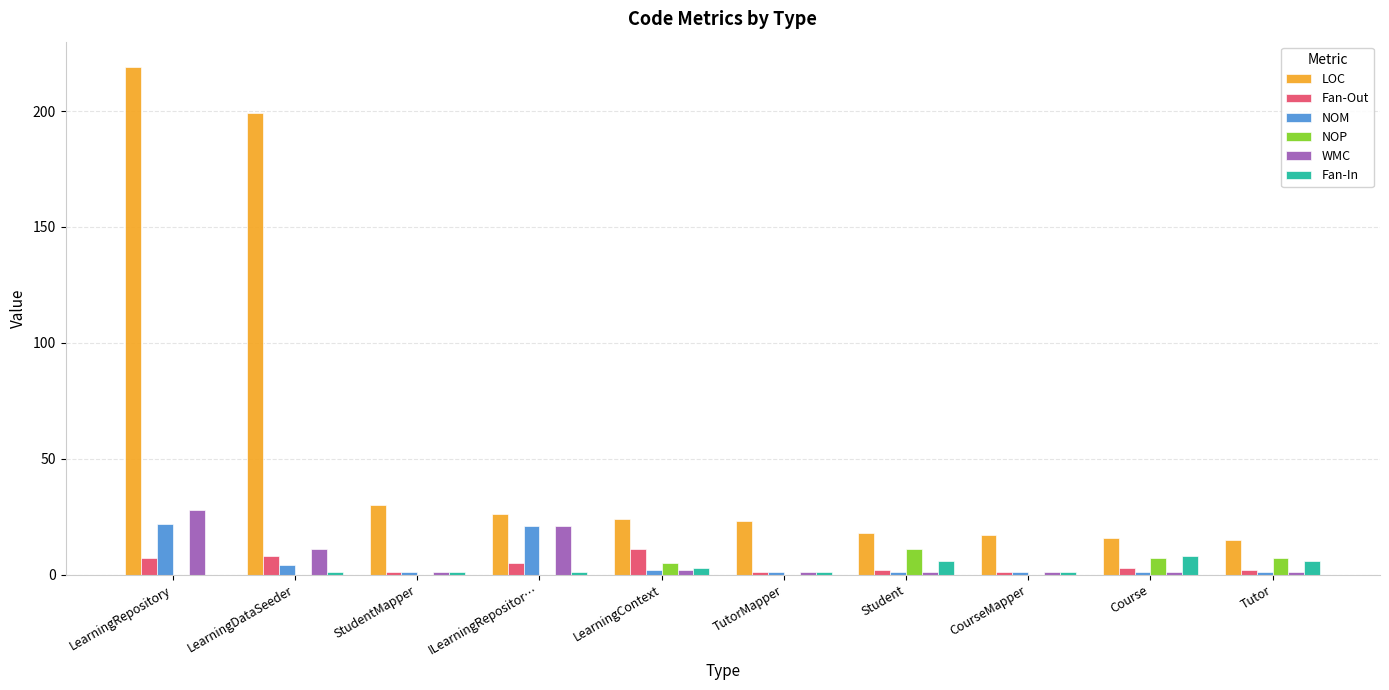

Reading left to right, what are all the values shown in this chart?

LOC: LearningRepository=219	LearningDataSeeder=199	StudentMapper=30	ILearningRepositor…=26	LearningContext=24	TutorMapper=23	Student=18	CourseMapper=17	Course=16	Tutor=15
Fan-Out: LearningRepository=7	LearningDataSeeder=8	StudentMapper=1	ILearningRepositor…=5	LearningContext=11	TutorMapper=1	Student=2	CourseMapper=1	Course=3	Tutor=2
NOM: LearningRepository=22	LearningDataSeeder=4	StudentMapper=1	ILearningRepositor…=21	LearningContext=2	TutorMapper=1	Student=1	CourseMapper=1	Course=1	Tutor=1
NOP: LearningRepository=0	LearningDataSeeder=0	StudentMapper=0	ILearningRepositor…=0	LearningContext=5	TutorMapper=0	Student=11	CourseMapper=0	Course=7	Tutor=7
WMC: LearningRepository=28	LearningDataSeeder=11	StudentMapper=1	ILearningRepositor…=21	LearningContext=2	TutorMapper=1	Student=1	CourseMapper=1	Course=1	Tutor=1
Fan-In: LearningRepository=0	LearningDataSeeder=1	StudentMapper=1	ILearningRepositor…=1	LearningContext=3	TutorMapper=1	Student=6	CourseMapper=1	Course=8	Tutor=6